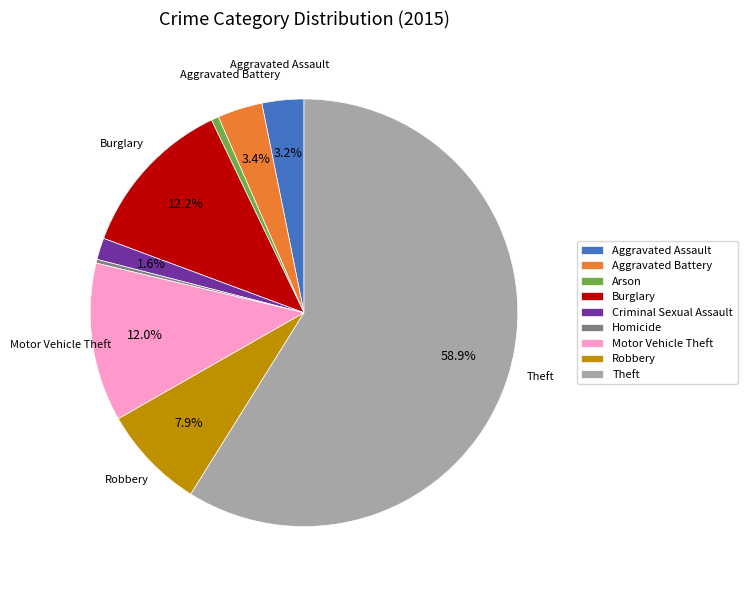

Which category has the biggest portion of the pie?

Theft